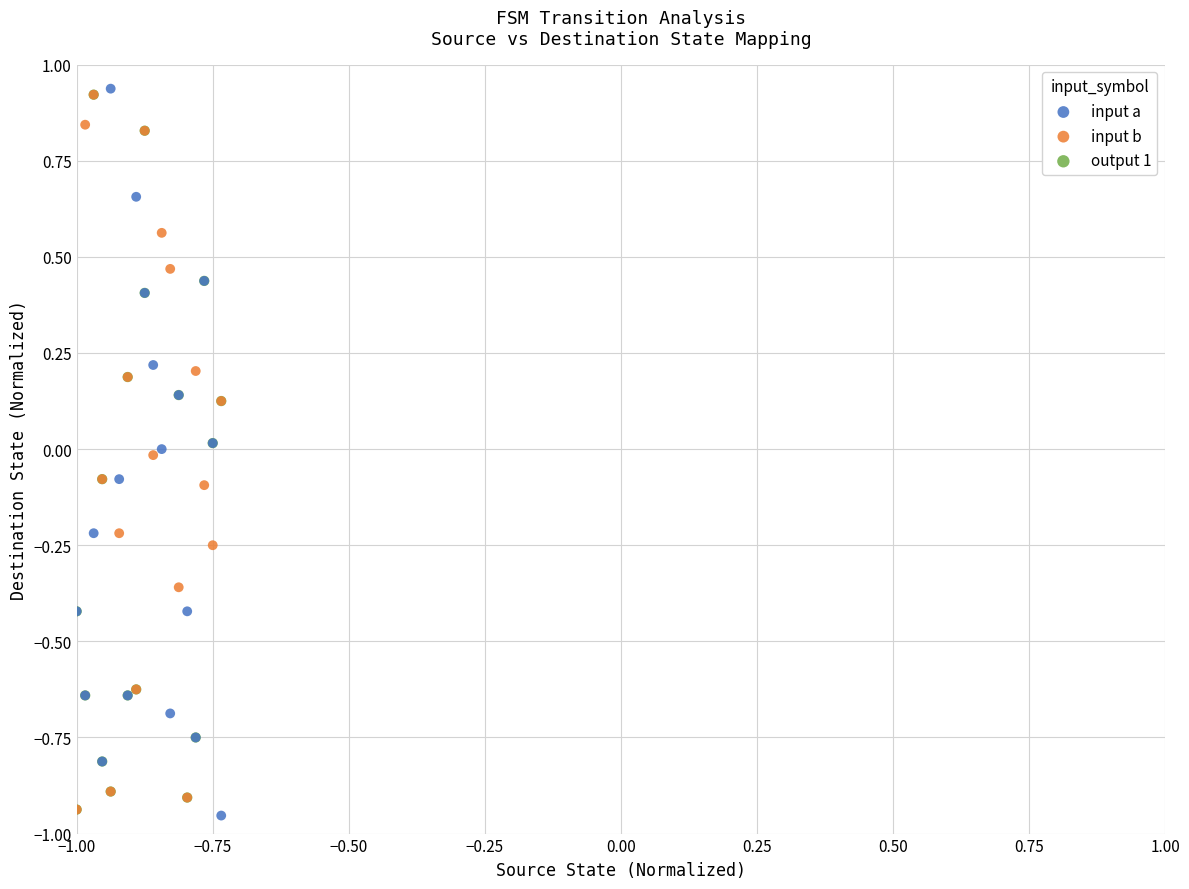

Which series has the widest spread of Y values?

input a